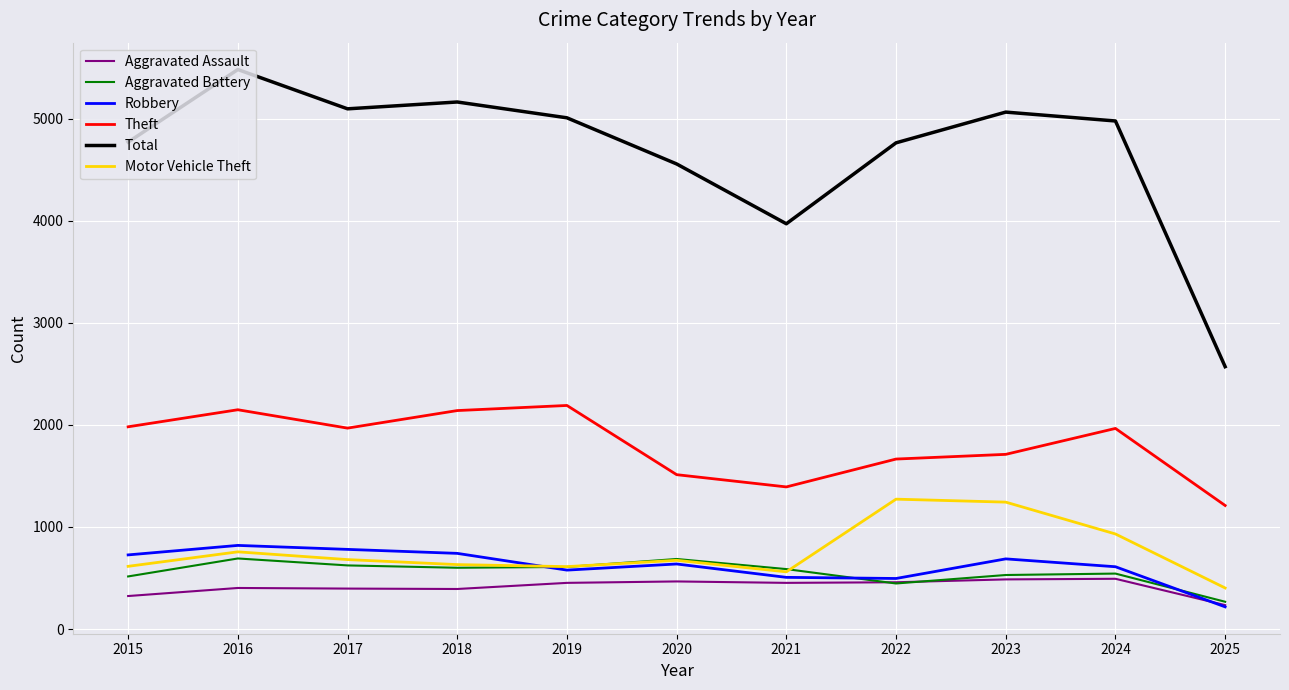

How many values in the Aggravated Assault series are below 452?

5